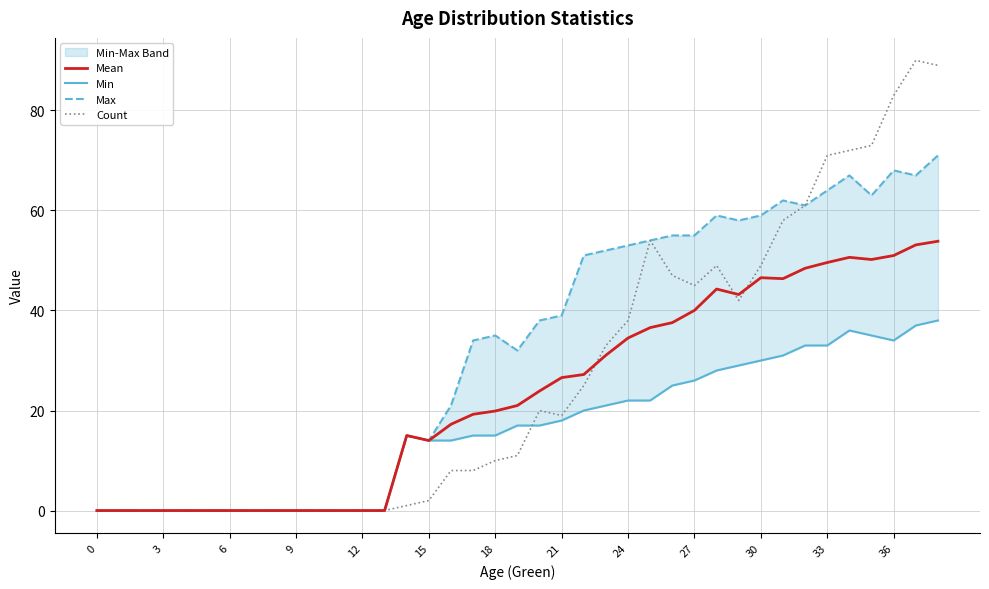

True or false: Count and Max cross at least once.

False